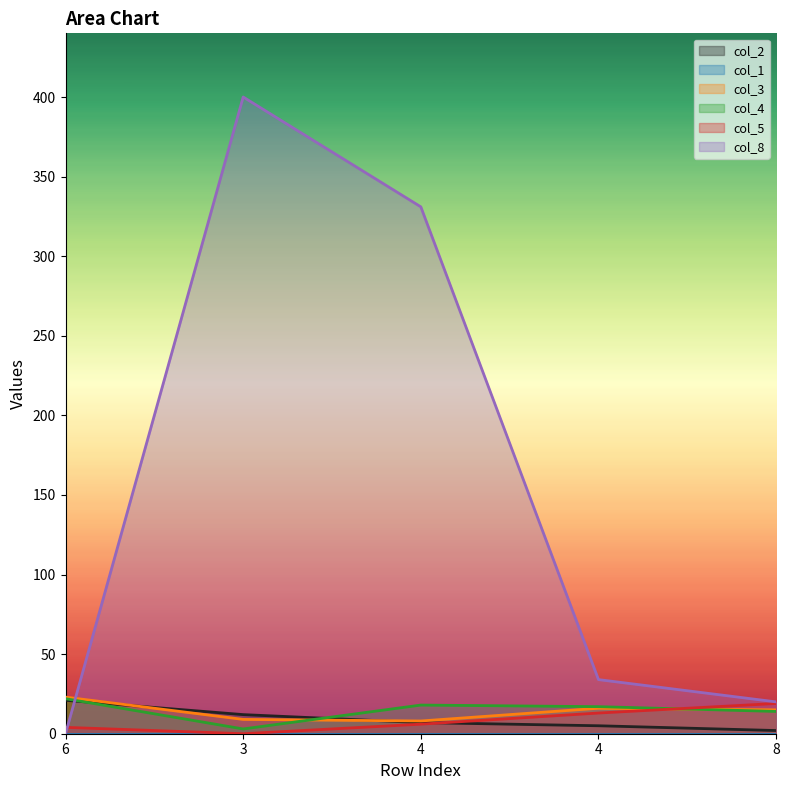

What is the difference between the second highest and minimum values in the col_3 series?

8